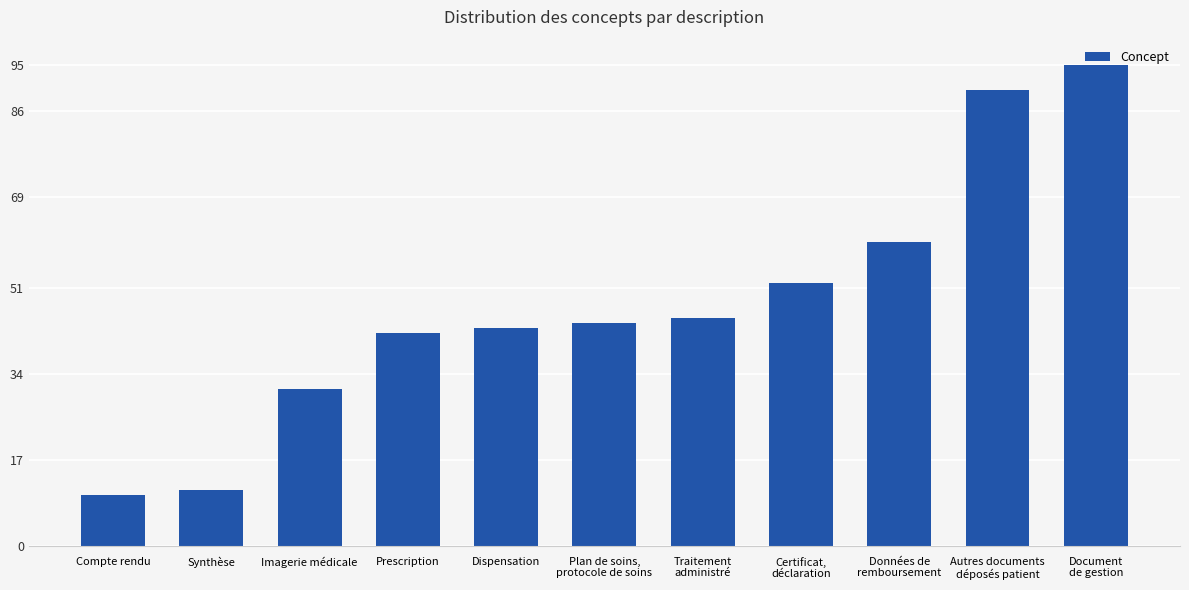

What is the greatest value displayed?

95